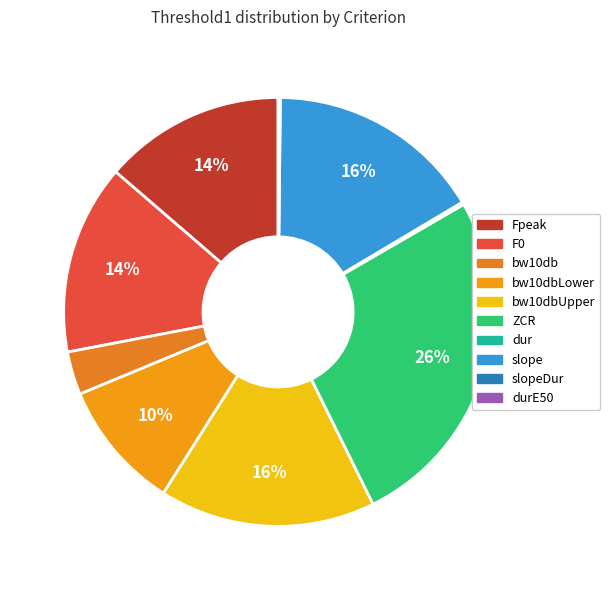

How many segments does this pie chart have?

10